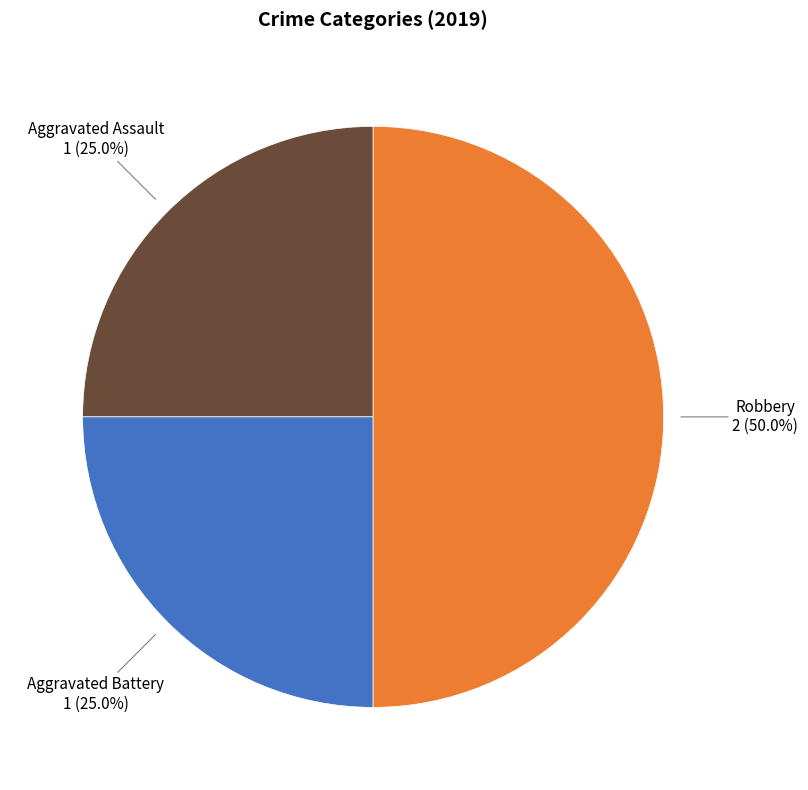

Approximately how many times larger is the value at Robbery compared to Aggravated Assault?

2.0